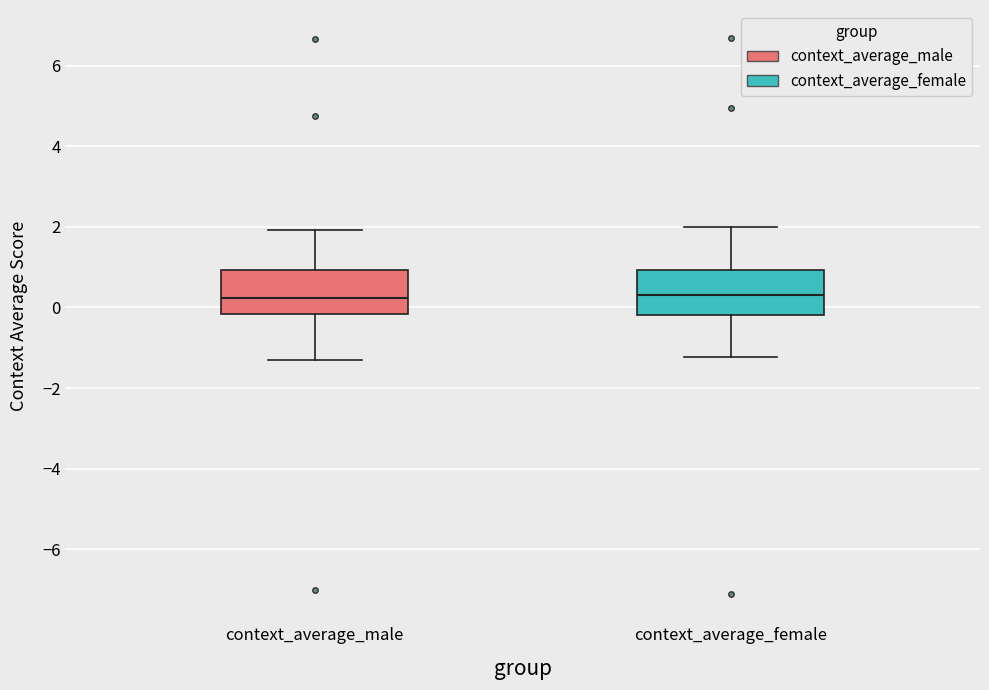

Where does the lower whisker of the box for context_average_male end on the y-axis? The values are not printed on the chart, so give them approximately, as read against the axis.

-1.4